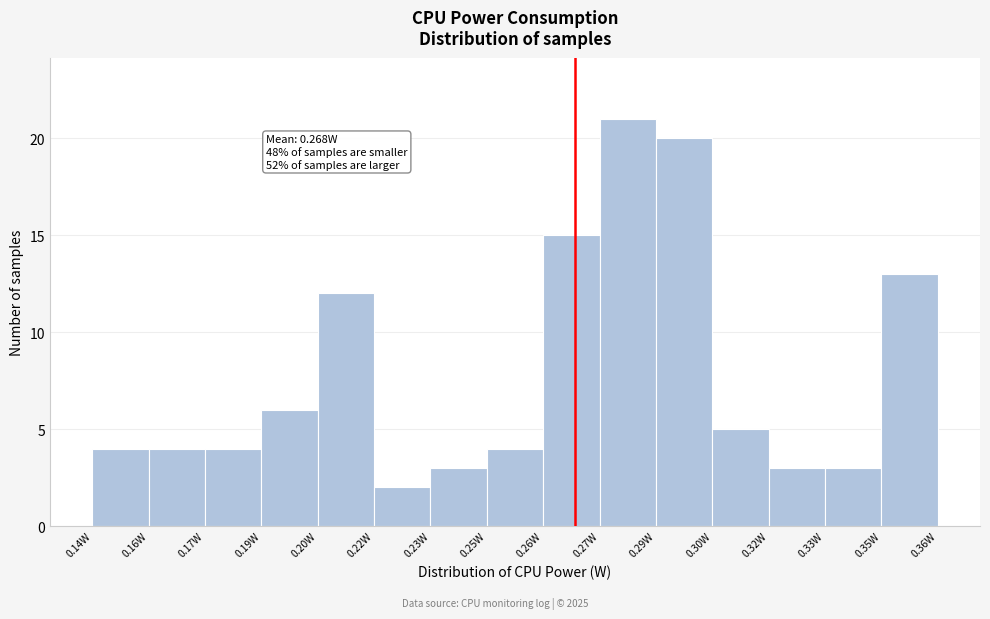

Reading left to right, extract all data points from this chart.

4	4	4	6	12	2	3	4	15	21	20	5	3	3	13